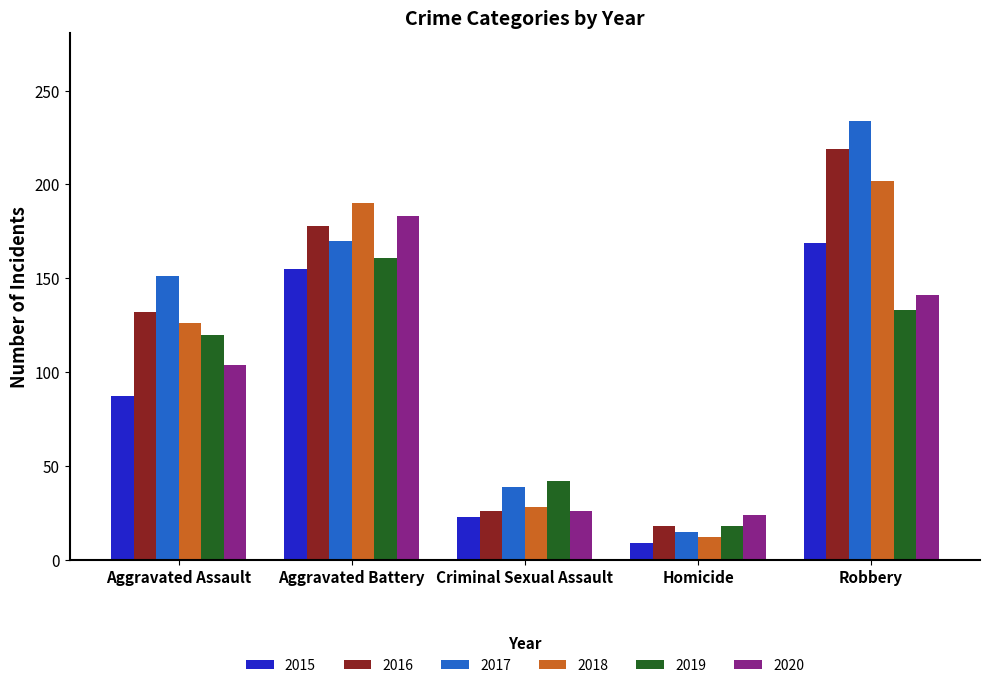

Which series has the largest total across all categories?

2017